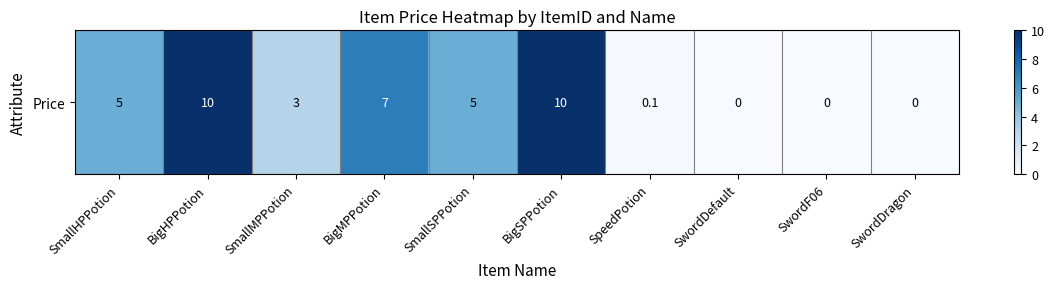

Rank the categories by value from lowest to highest.

SwordDefault, SwordF06, SwordDragon, SpeedPotion, SmallMPPotion, SmallHPPotion, SmallSPPotion, BigMPPotion, BigHPPotion, BigSPPotion